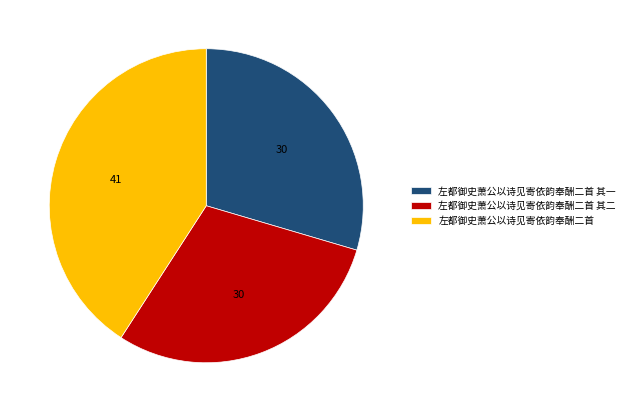

Combined, do 左都御史萧公以诗见寄依韵奉酬二首 其一 and 左都御史萧公以诗见寄依韵奉酬二首 account for over 50%?

Yes